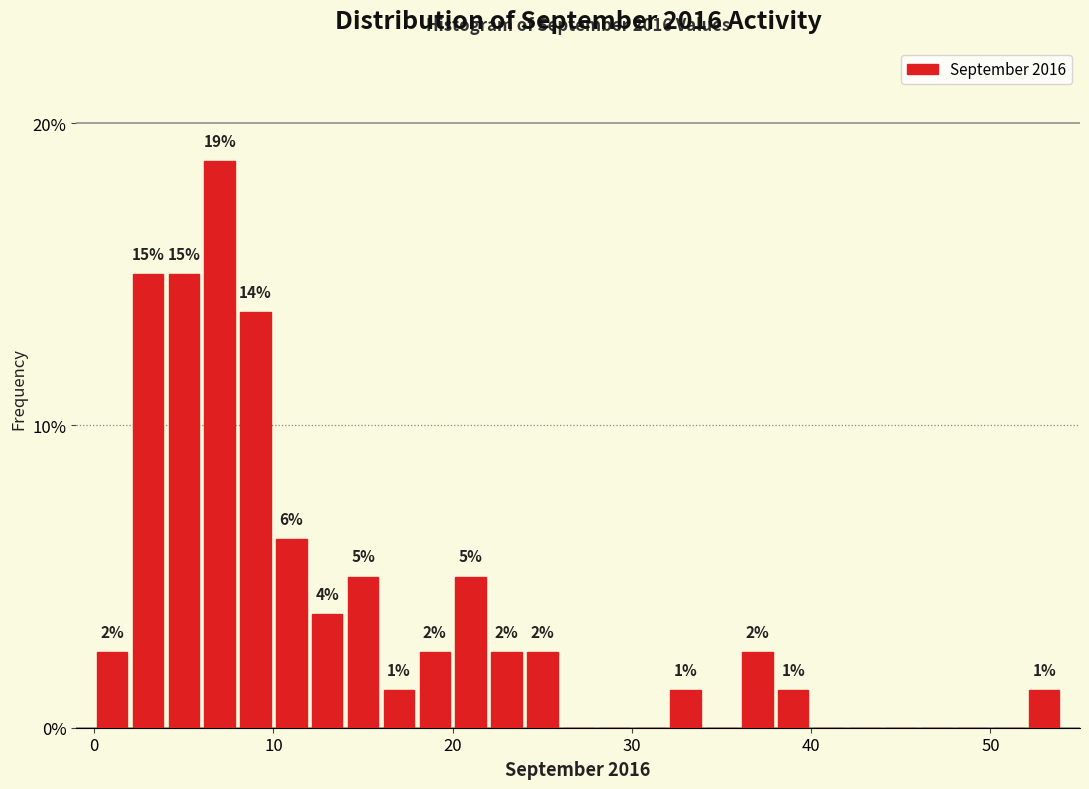

Around what value on the x-axis is the tallest bar? Give the approximate position of its centre, as read against the axis.

7